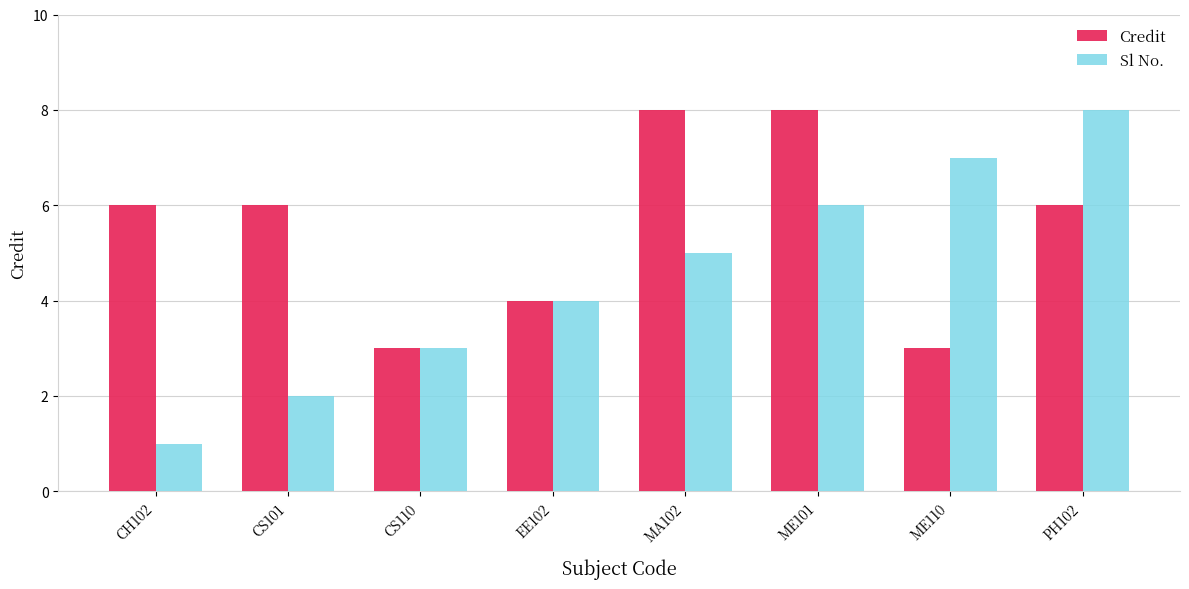

How many categories are shown in the chart?

8